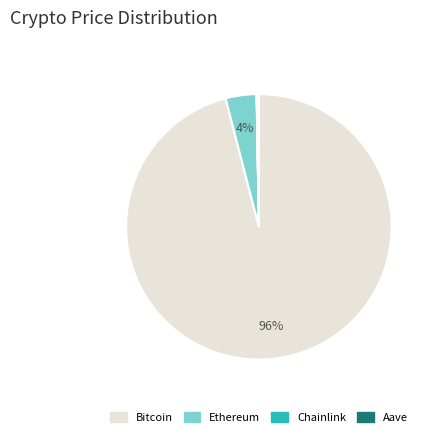

To the nearest percent, what portion does Bitcoin represent?

96%